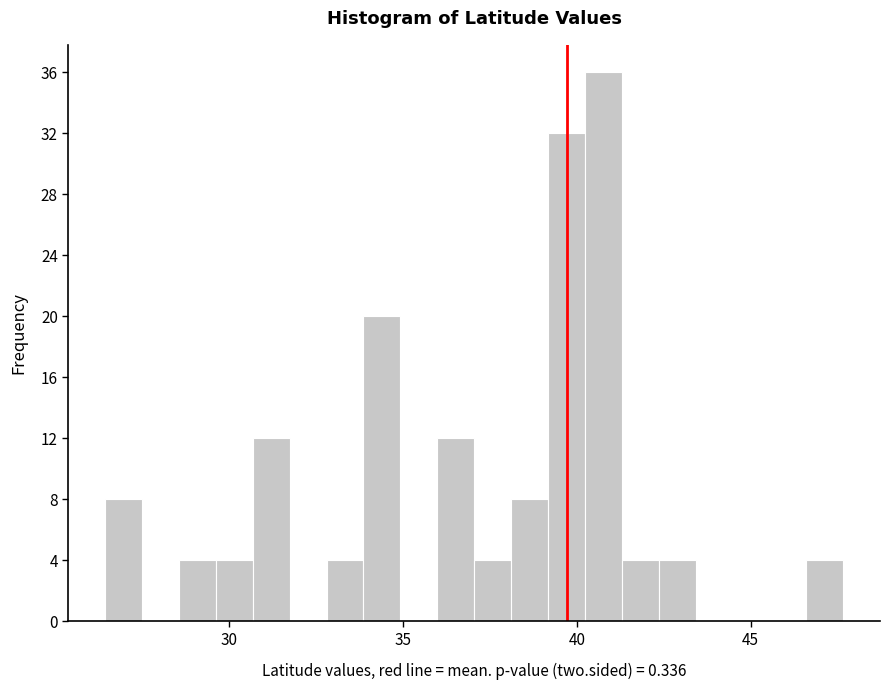

Read against the x-axis, roughly where is the centre of the tallest bar?

41.0